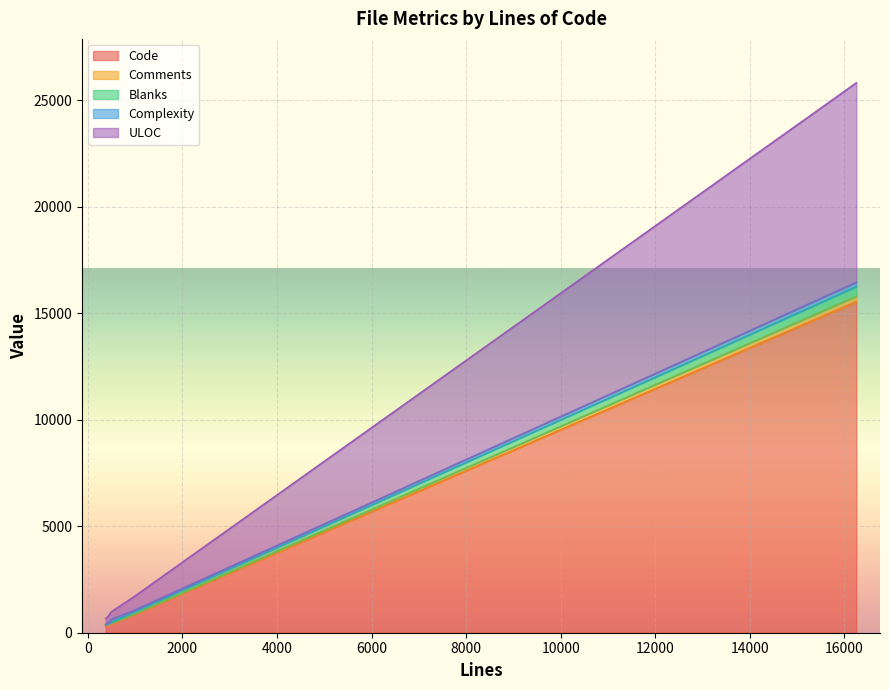

How many lines are shown in the chart?

5